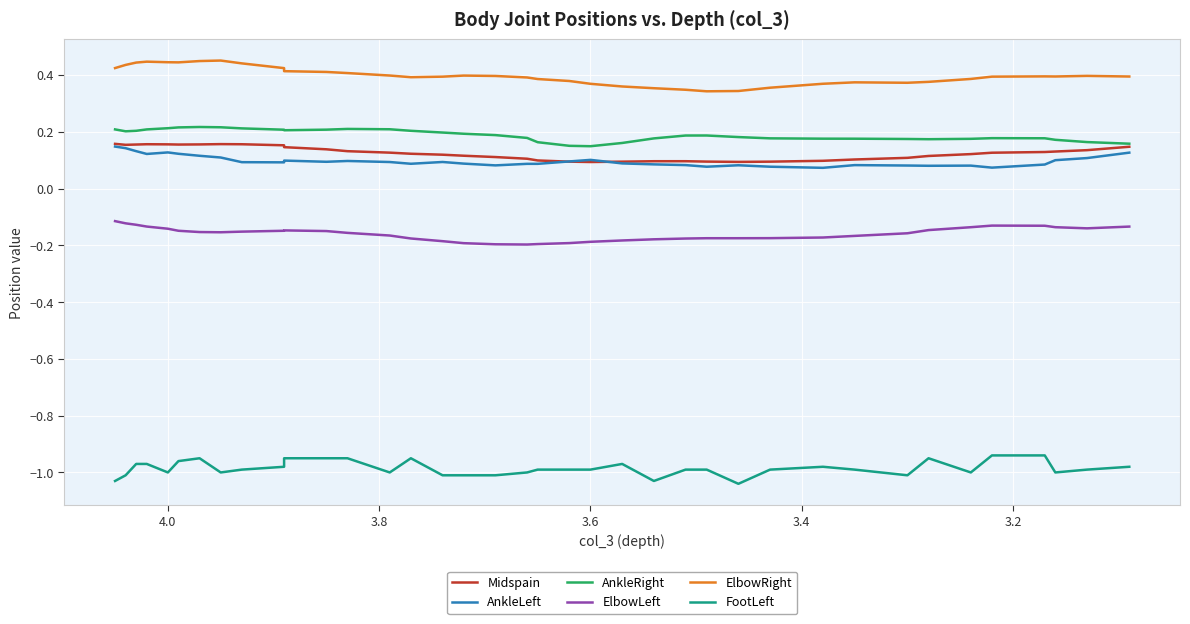

True or false: Midspain and FootLeft intersect in this chart.

False